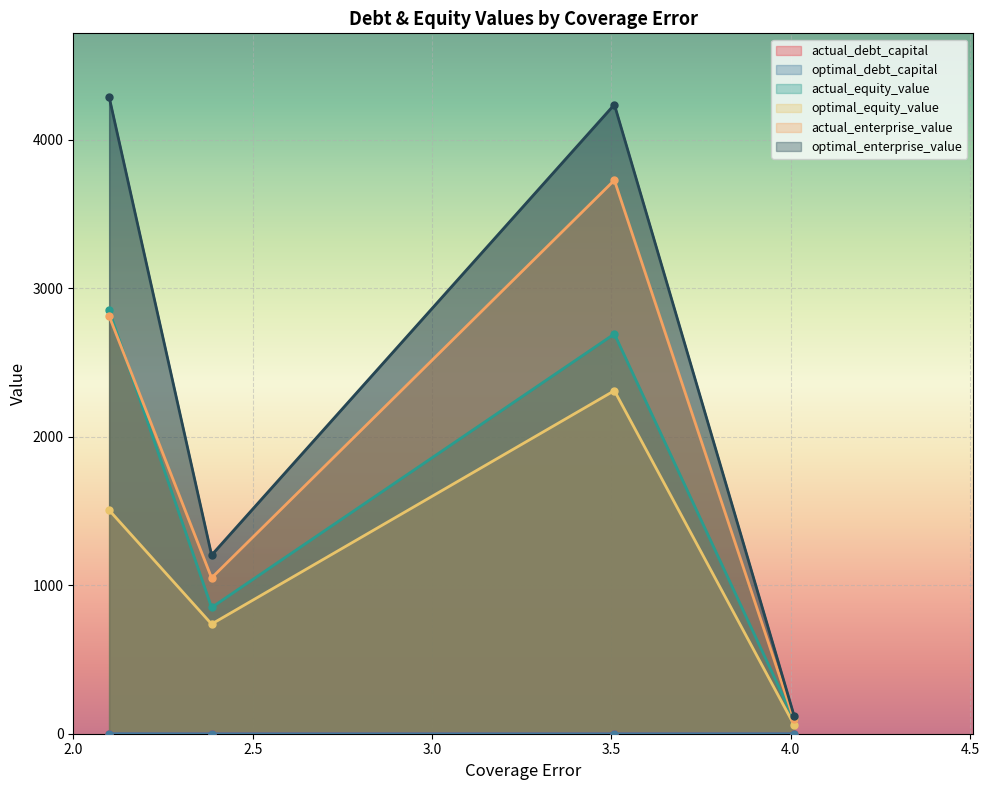

What is the spread (max minus min) of values at 2.38534273263873?

1202.8